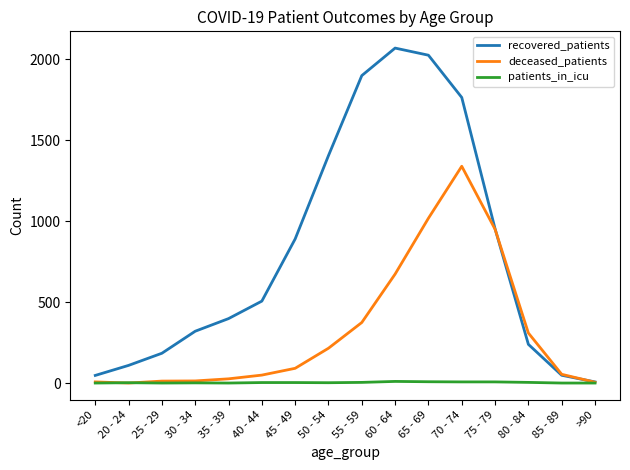

Rank the series by their average value, from lowest to highest.

patients_in_icu, deceased_patients, recovered_patients